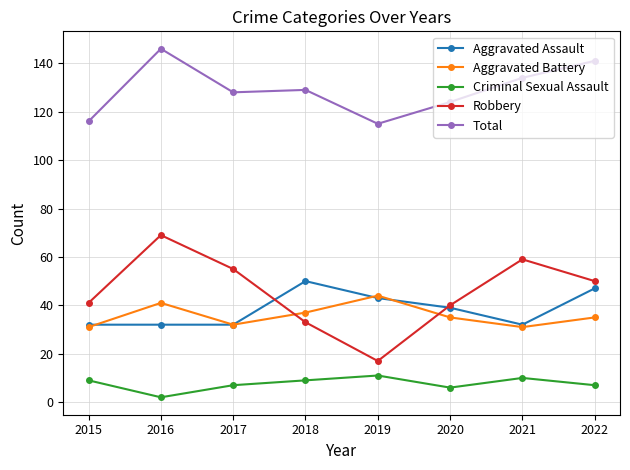

Reading right to left, list all the values displayed in this chart.

Aggravated Assault: 47	32	39	43	50	32	32	32
Aggravated Battery: 35	31	35	44	37	32	41	31
Criminal Sexual Assault: 7	10	6	11	9	7	2	9
Robbery: 50	59	40	17	33	55	69	41
Total: 141	134	124	115	129	128	146	116